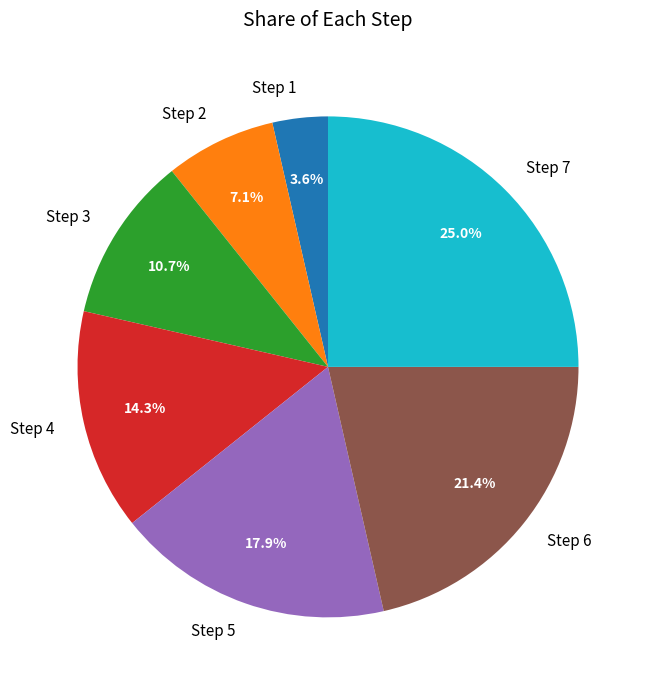

Which slice is the smallest?

Step 1